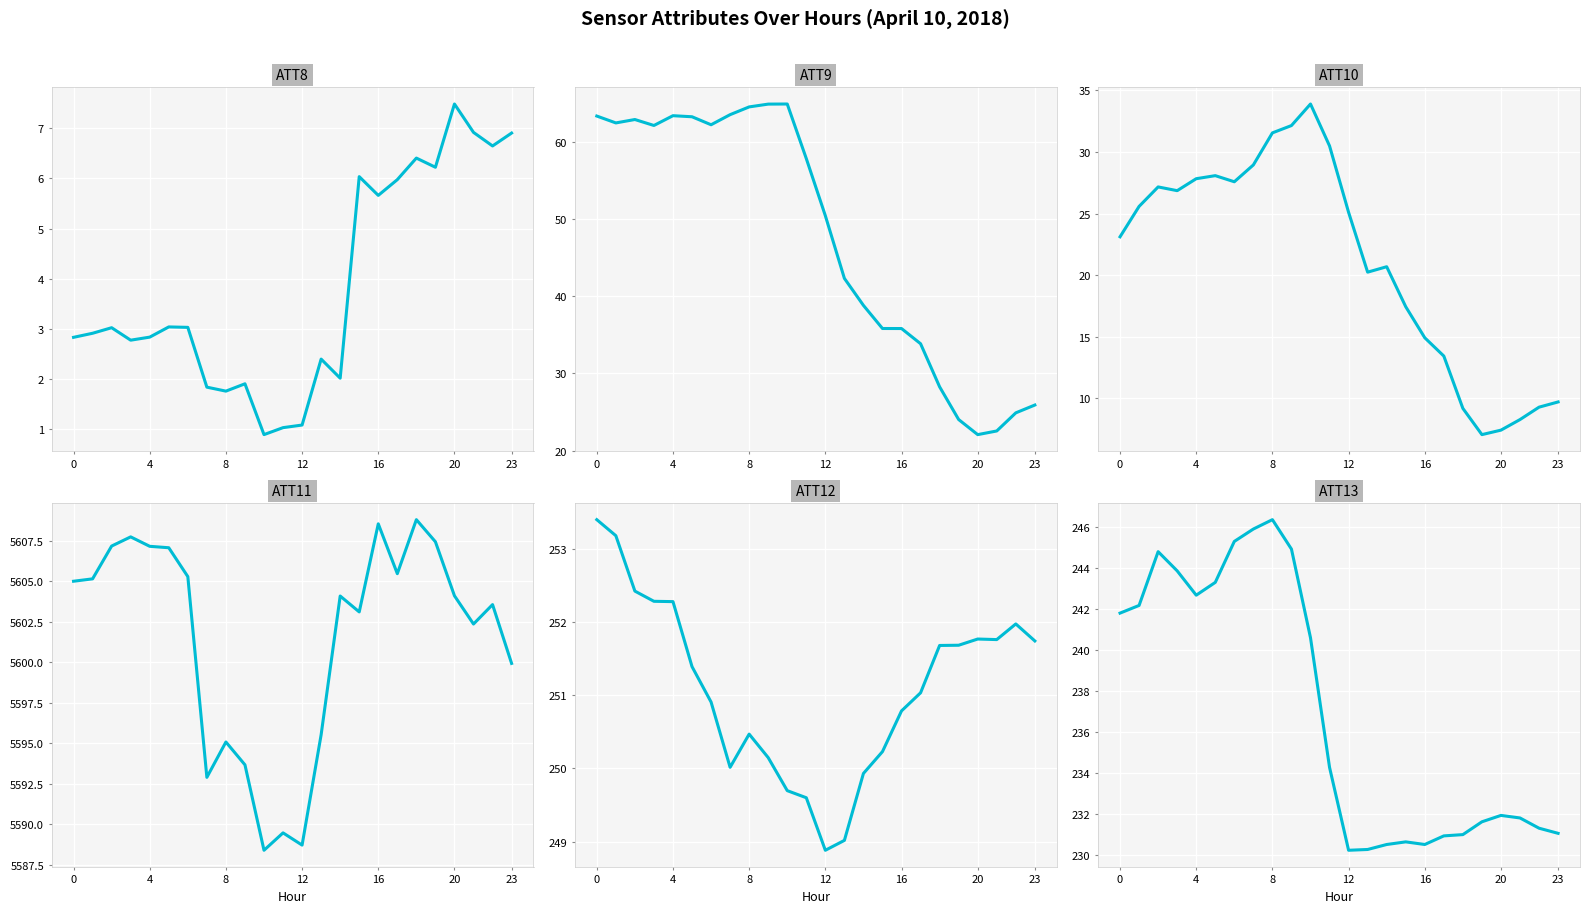

In ATT8, how many points are lower than both neighbors (excluding endpoints)?

7